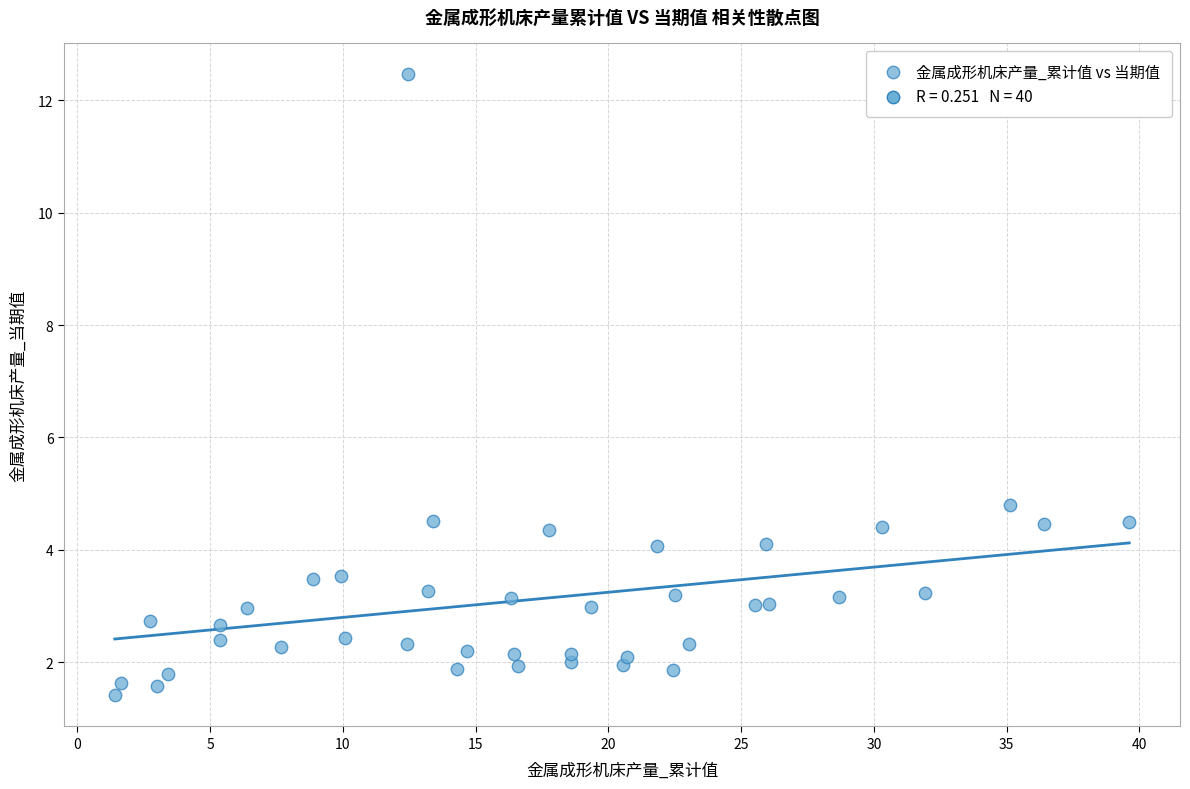

What is the range of X values (max minus min)?

38.2